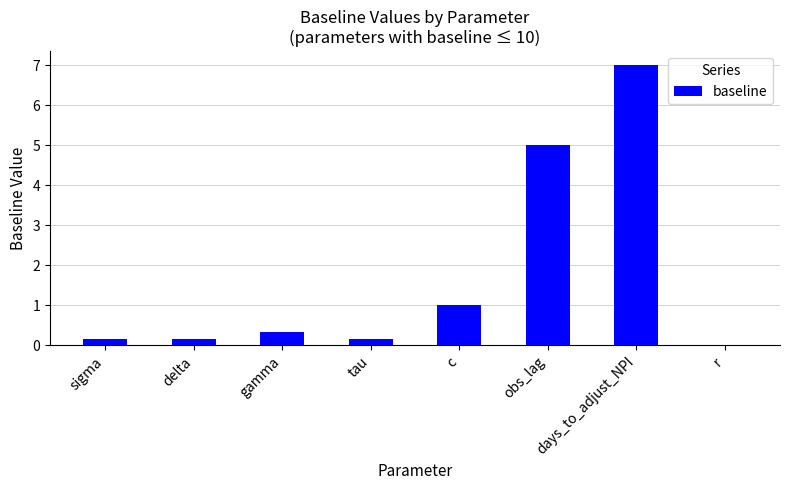

The value at delta is 0.2. True or false?

True